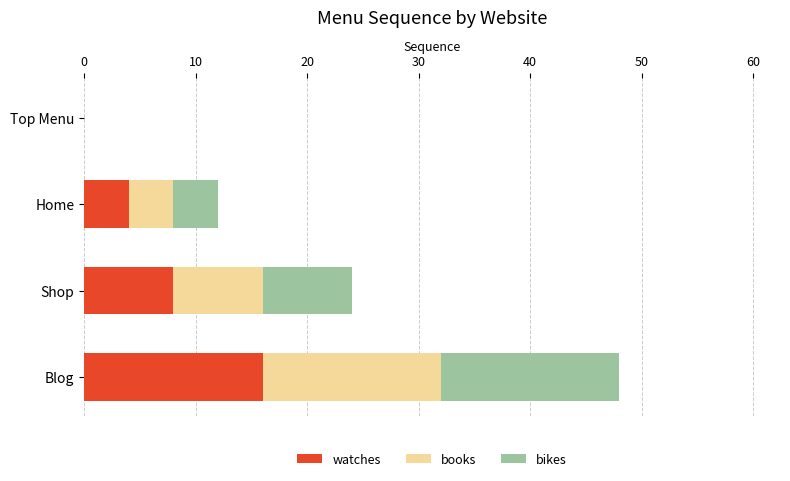

How many categories are shown in the chart?

4